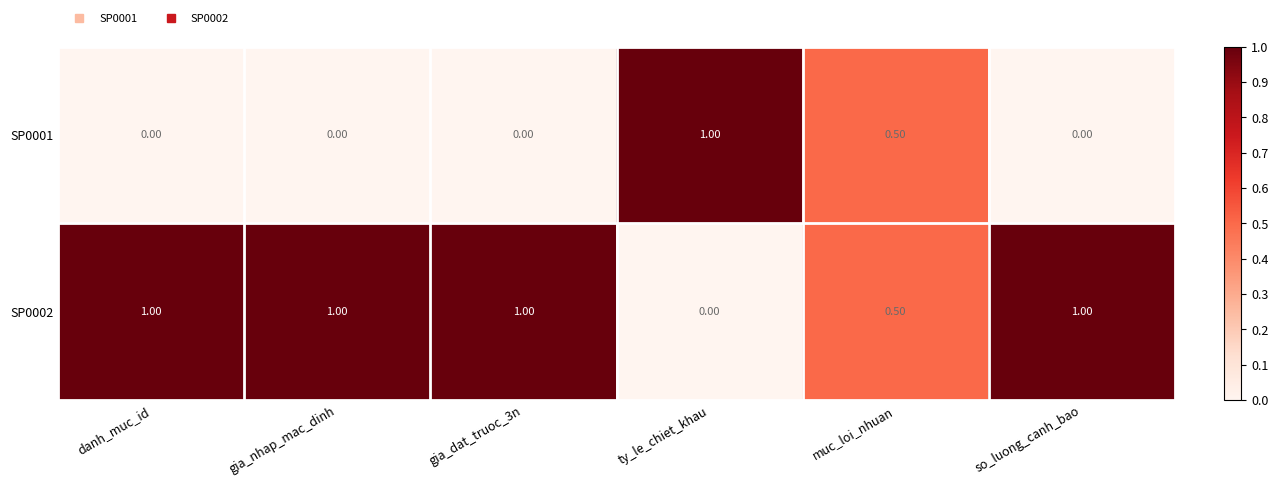

At which label is SP0002 closest to 0?

ty_le_chiet_khau